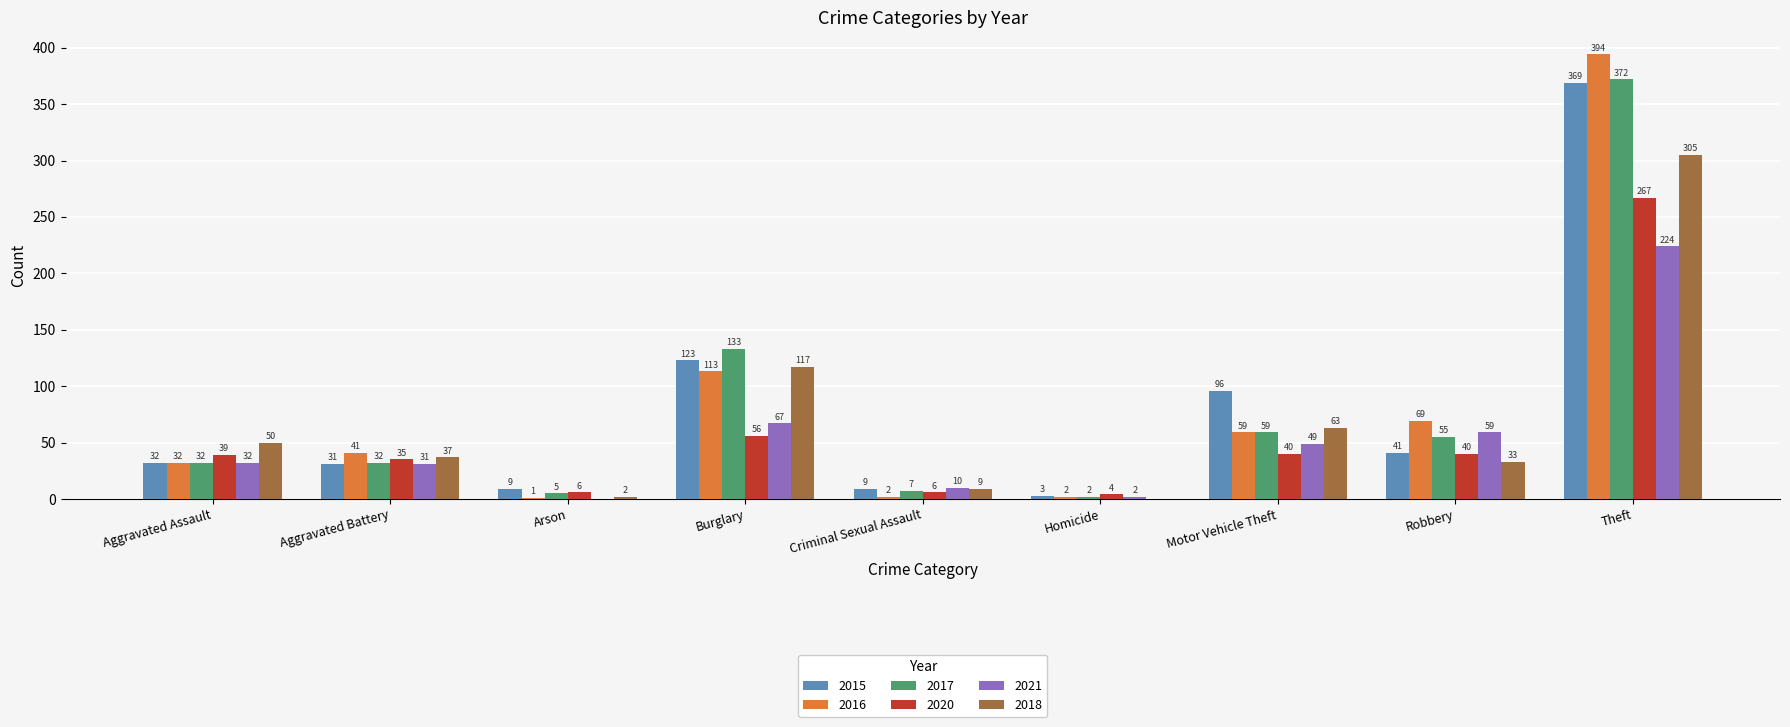

Count the number of categories in the chart.

9